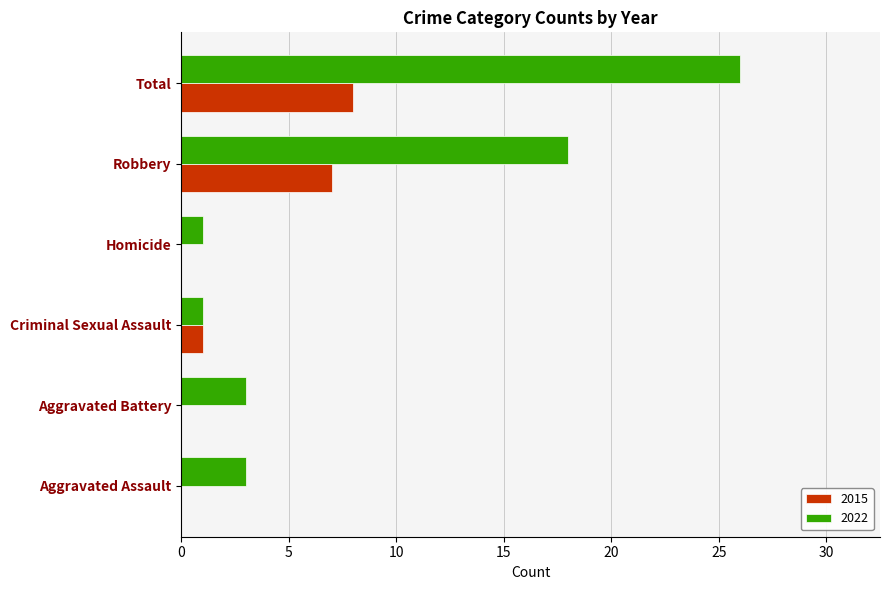

Which series has the largest total across all categories?

2022